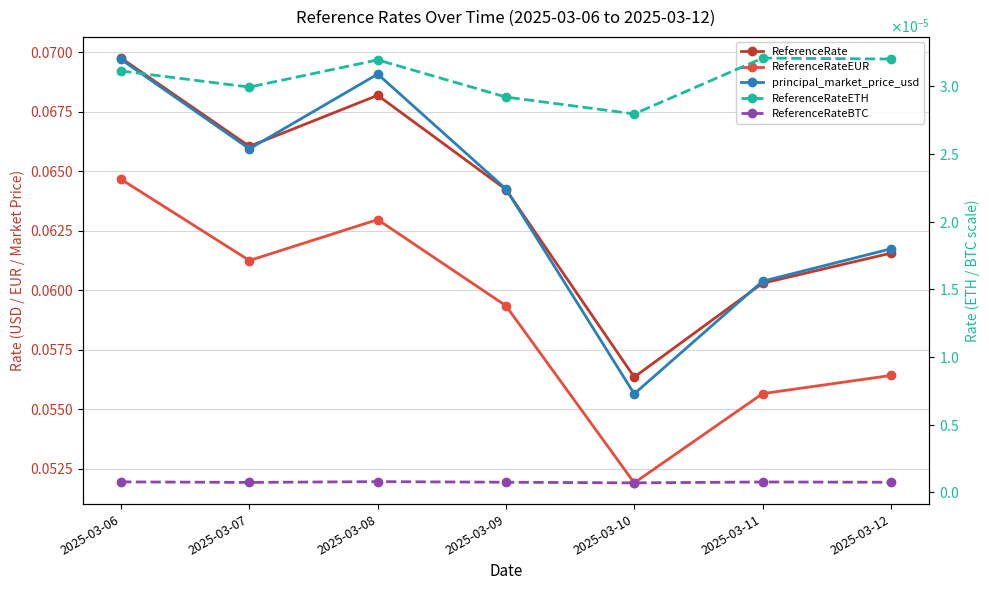

List the labels in order of ReferenceRateETH value, largest first.

2025-03-11, 2025-03-12, 2025-03-08, 2025-03-06, 2025-03-07, 2025-03-09, 2025-03-10